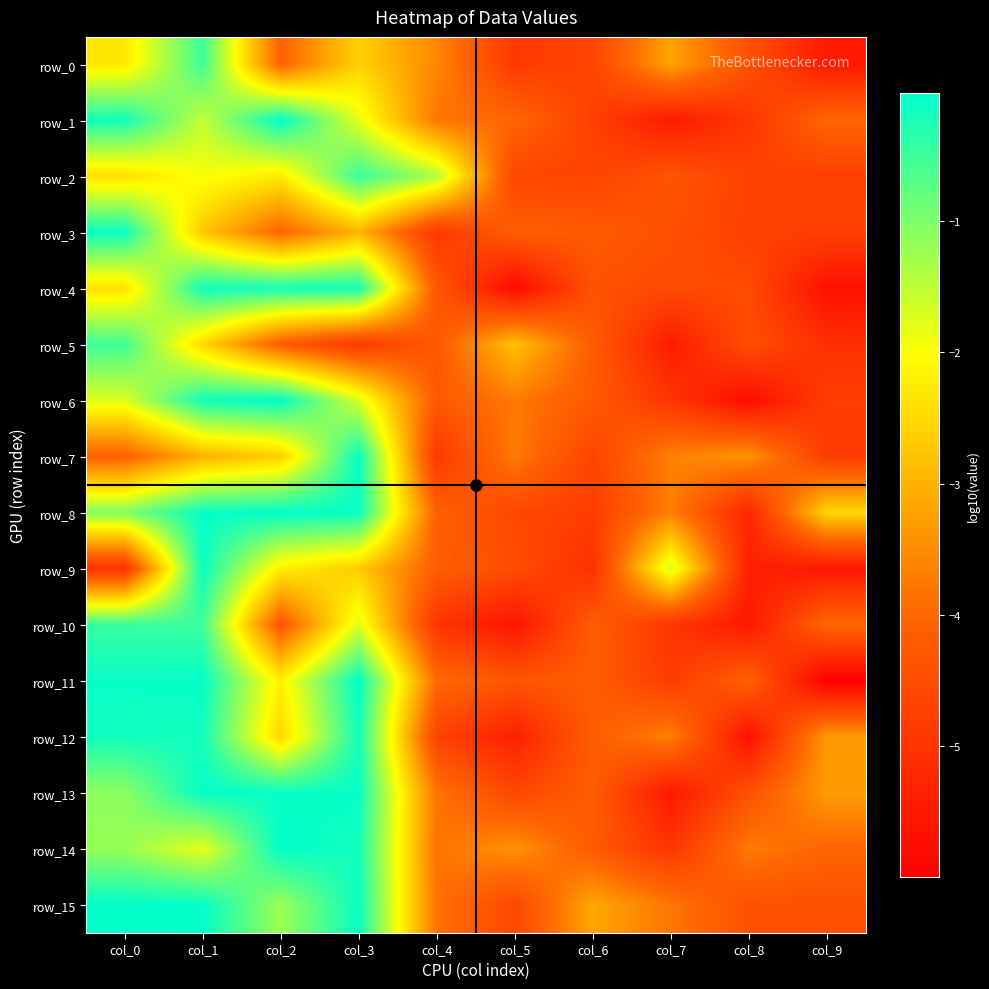

Is it true that row_8 equals -3.3 at col_6?

False